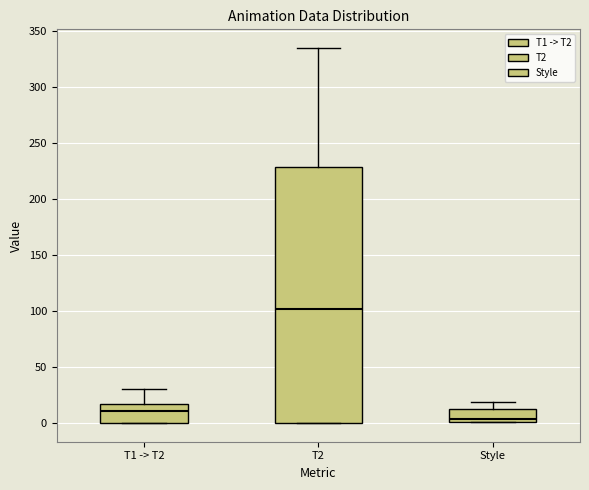

Comparing the boxes themselves (not the whiskers), which one is the tallest?

T2